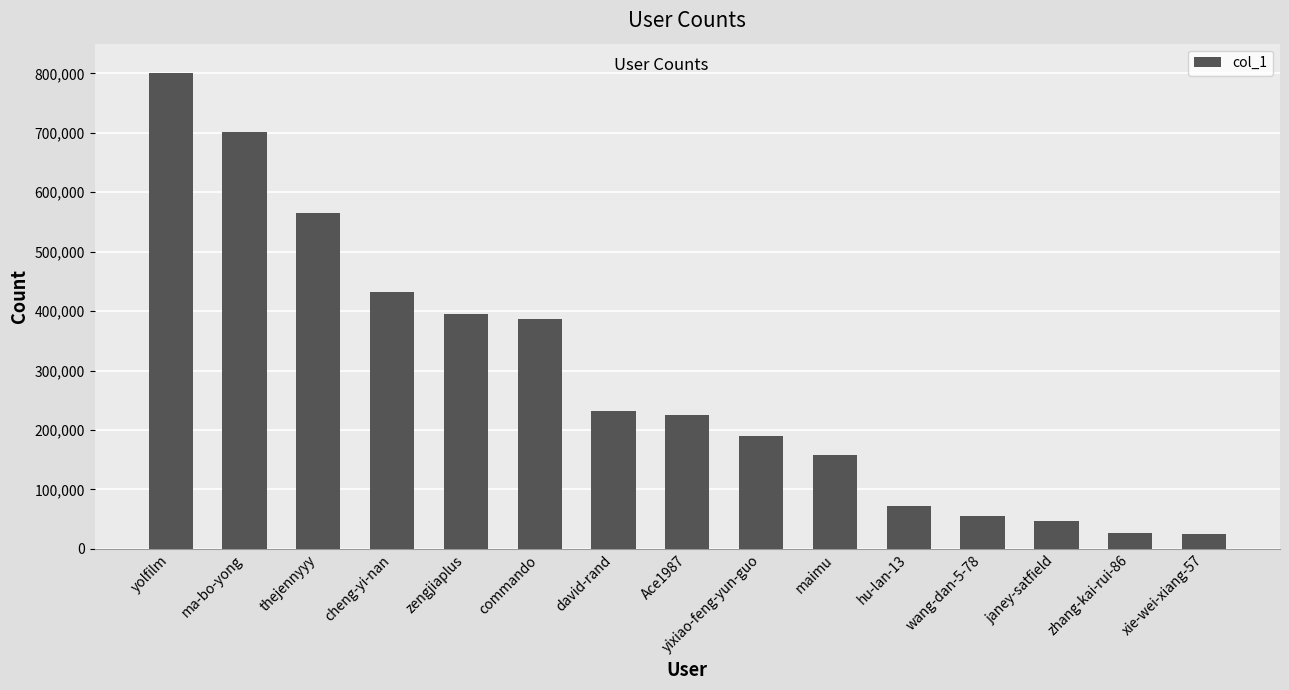

What is the change in value from commando to david-rand?

-155269